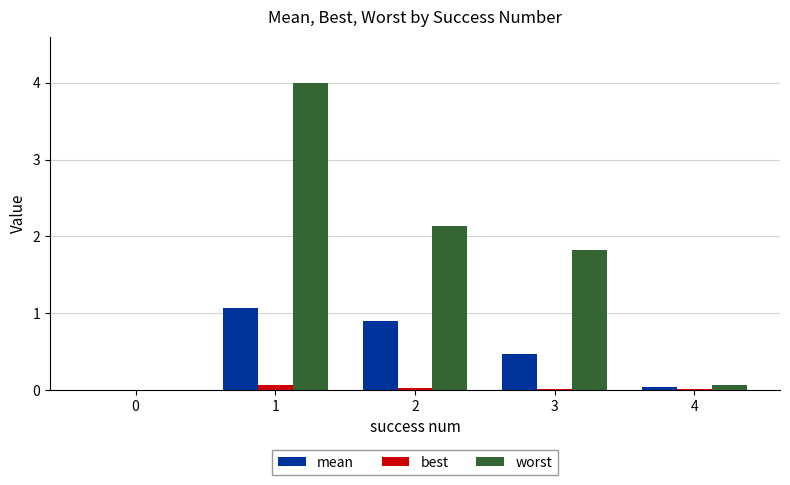

What is the maximum value shown in the chart?

4.0